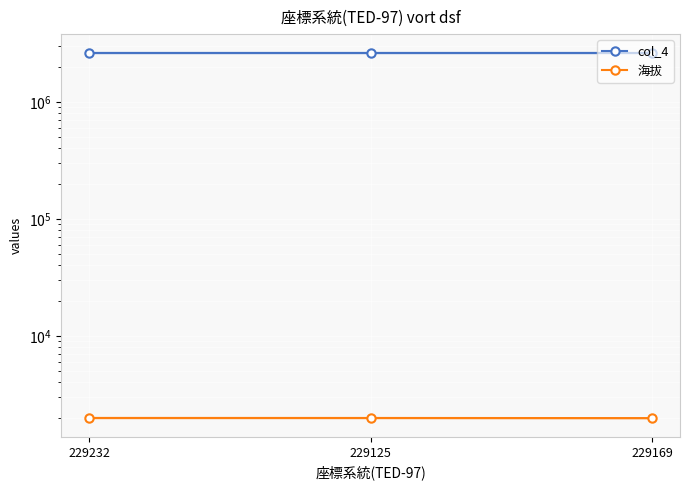

List the labels in order of col_4 value, largest first.

229169, 229125, 229232